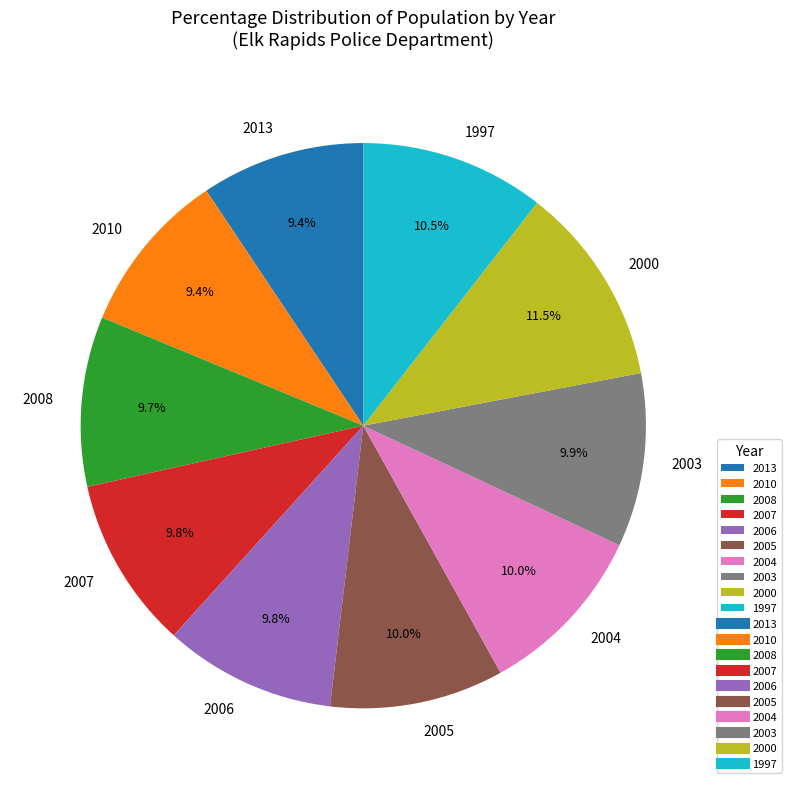

How many segments does this pie chart have?

10